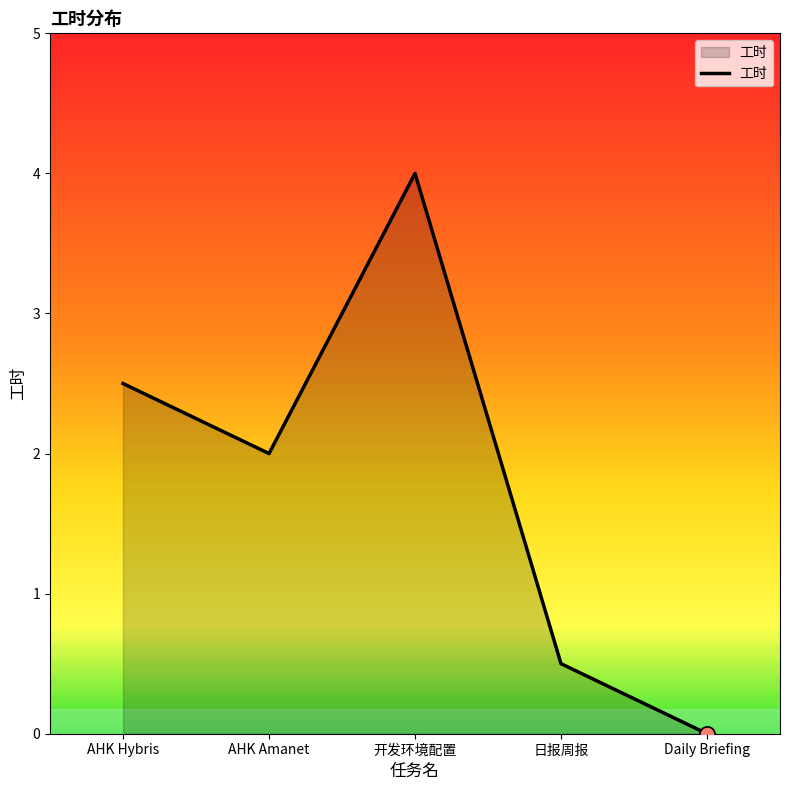

Between AHK Amanet and Daily Briefing, which is larger?

AHK Amanet